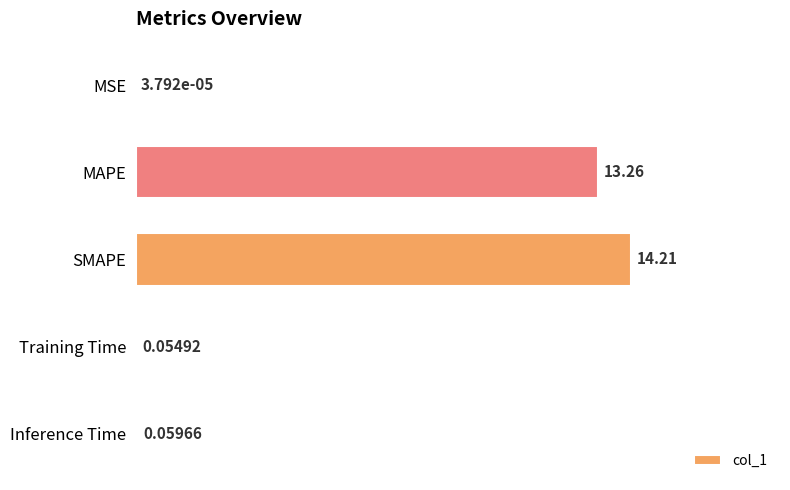

What is the average value?

5.5